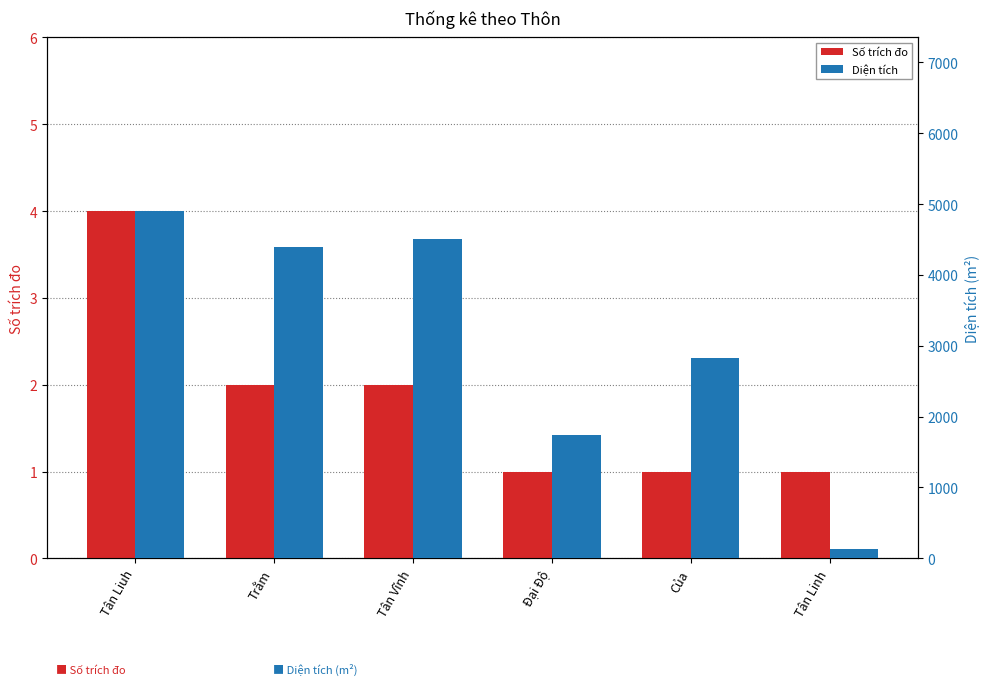

Rank the categories by Diện tích value from lowest to highest.

Tân Linh, Đại Độ, Của, Trằm, Tân Vĩnh, Tân Liuh